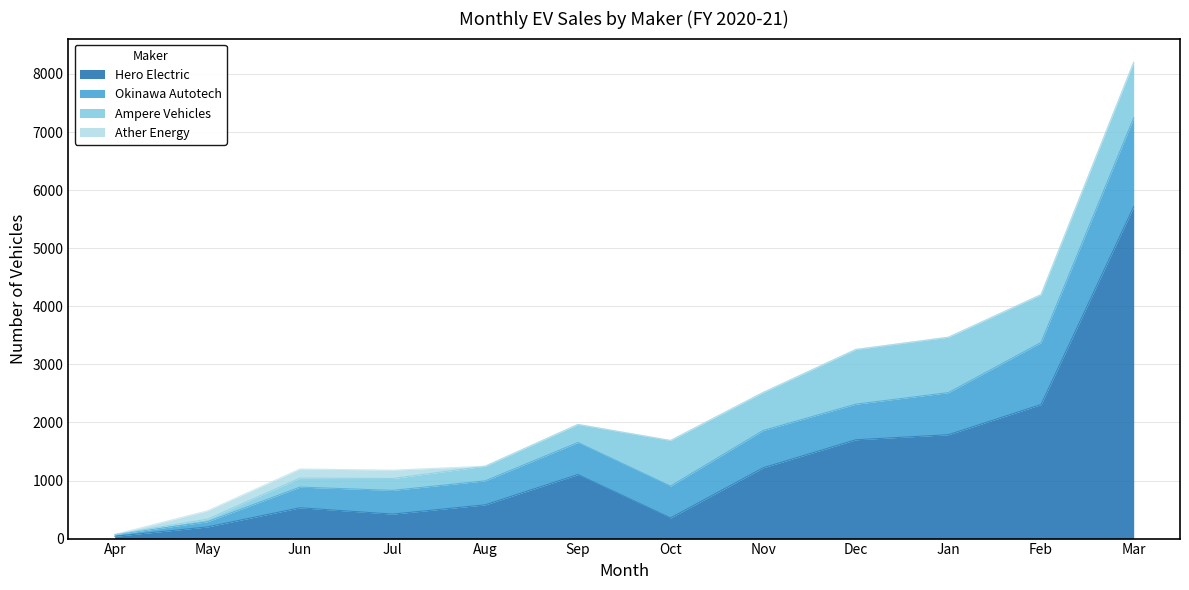

What is the difference between the highest and lowest values at Dec?

1701